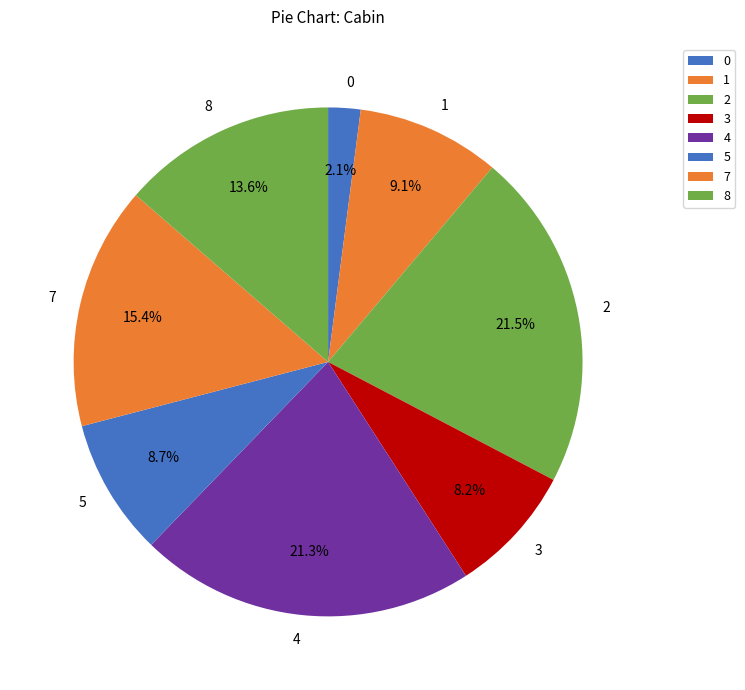

What percentage do 2 and 3 together represent?

29.7%